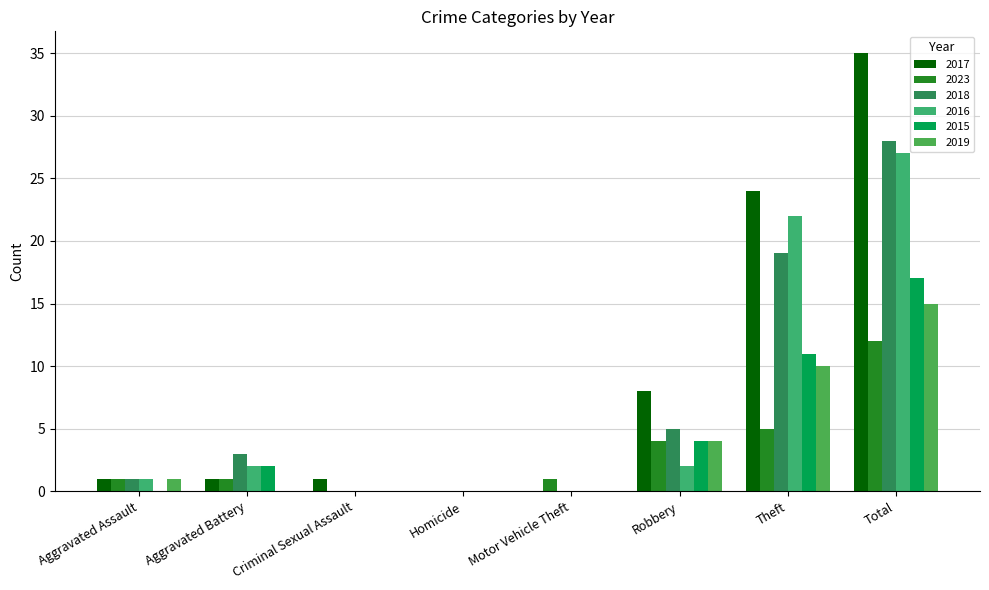

How many data points does each series have?

8